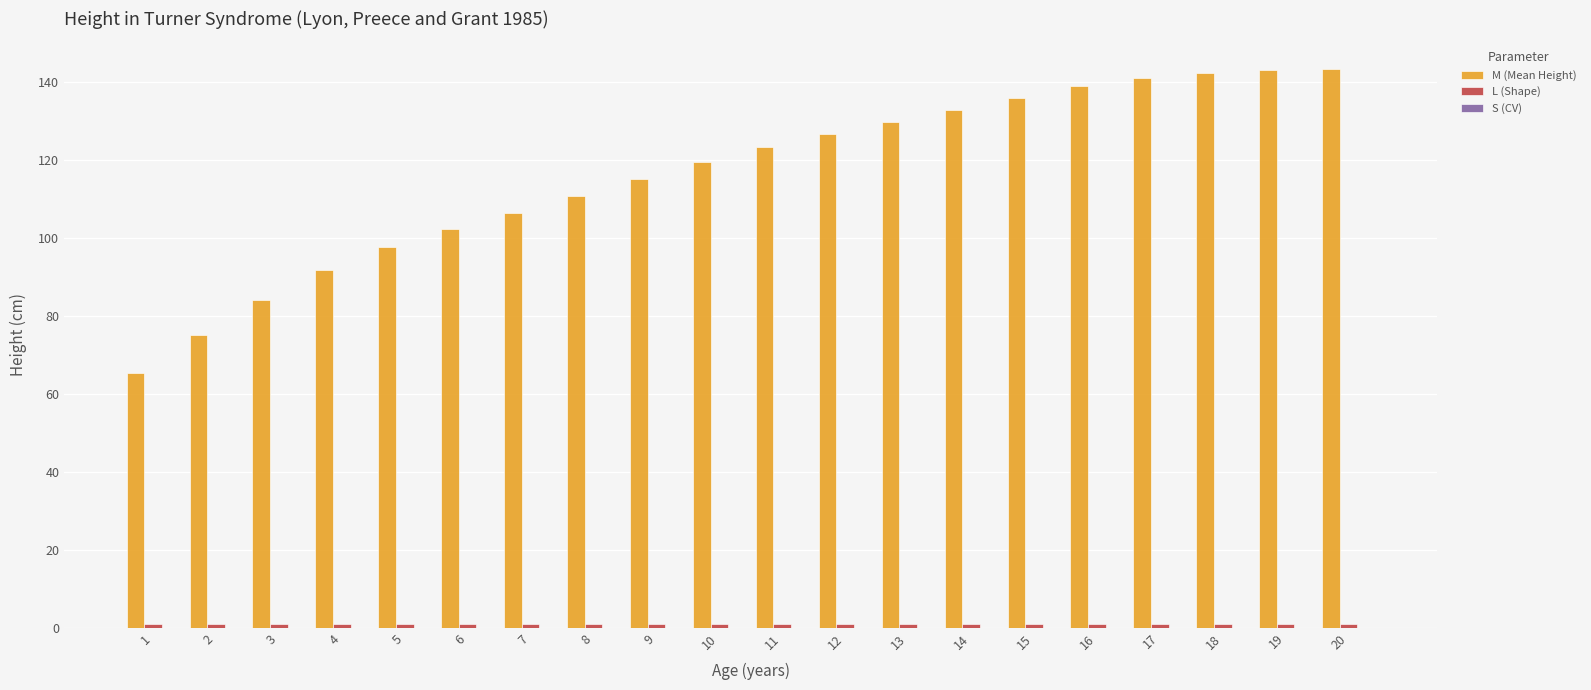

What is the maximum value shown in the chart?

143.3